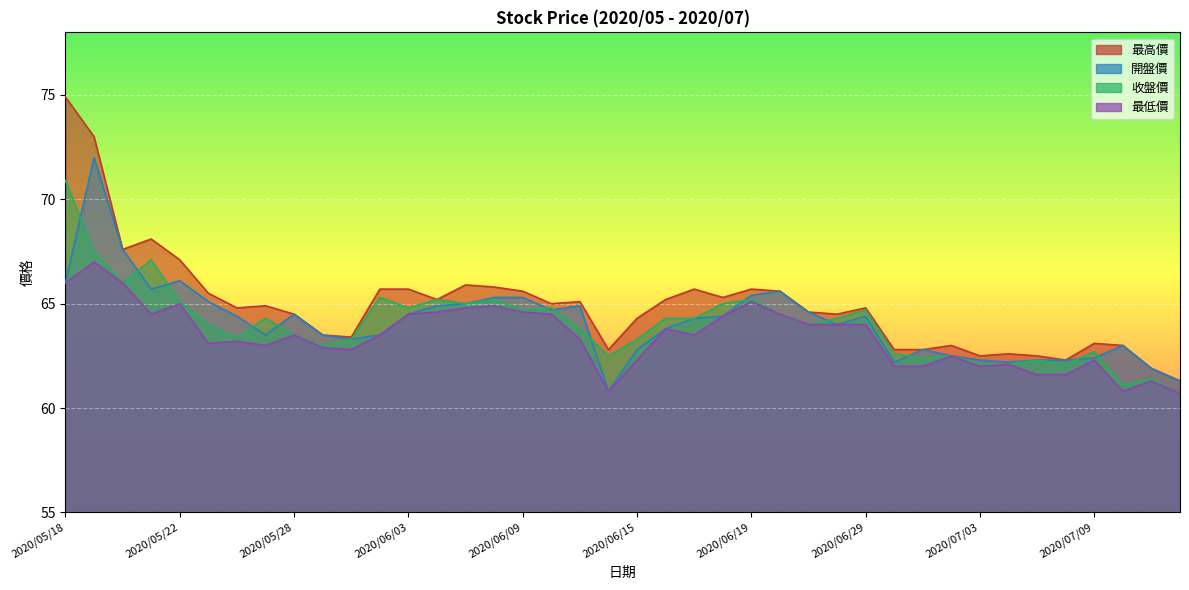

At how many categories does at least one series exceed 68?

3